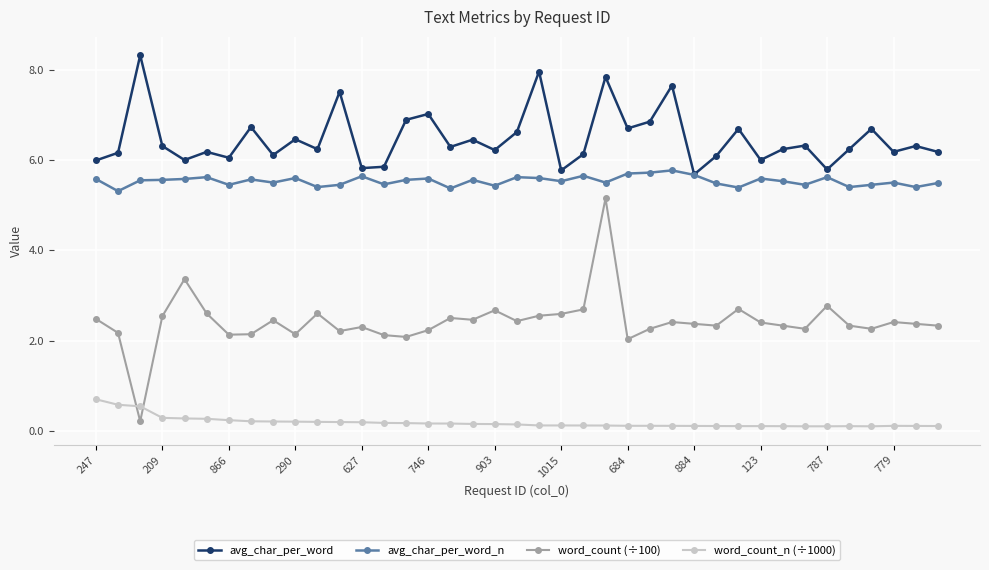

How many word_count_n (÷1000) values are between 0 and 1?

39